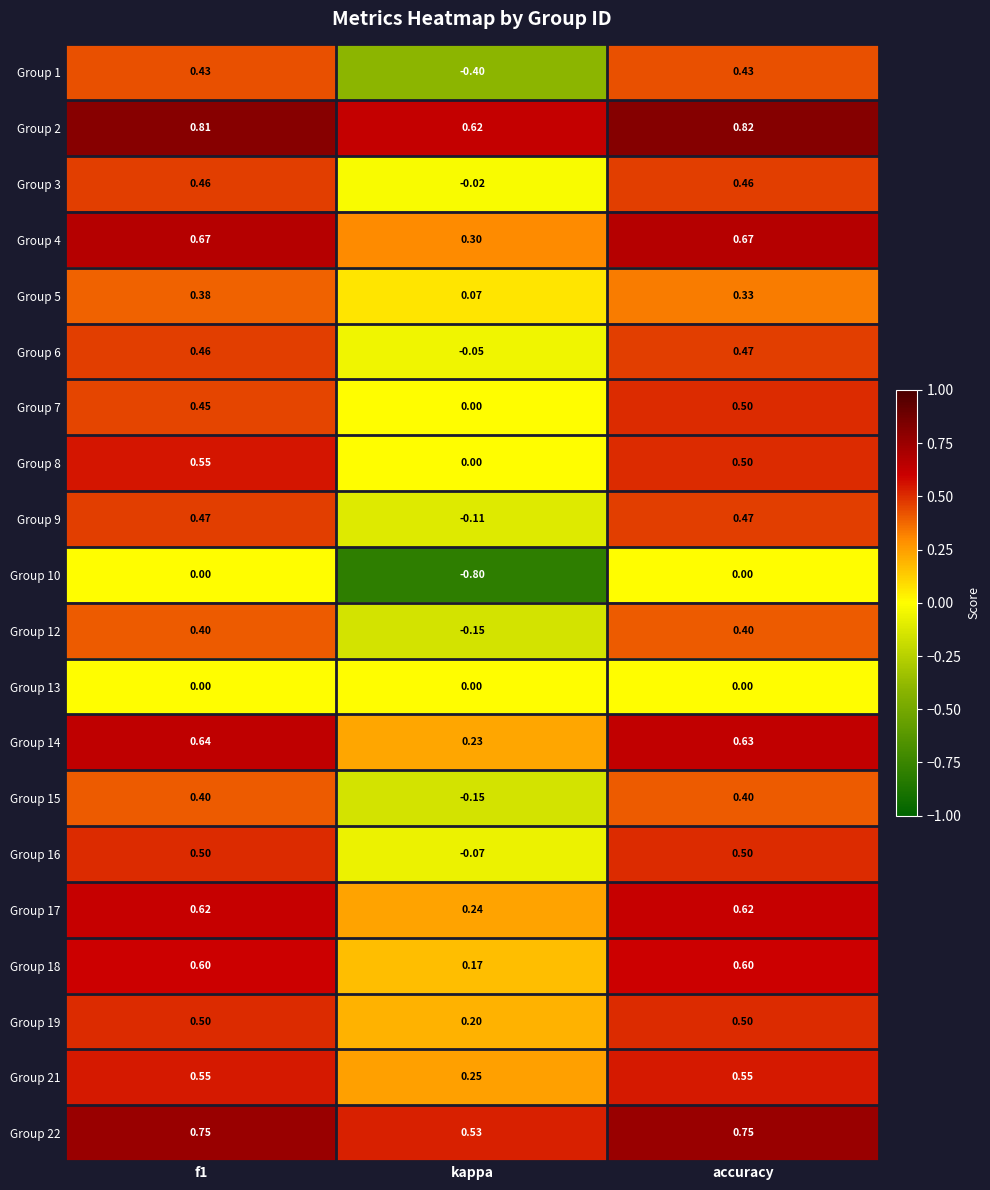

Which series has the largest range (max minus min)?

Group 1